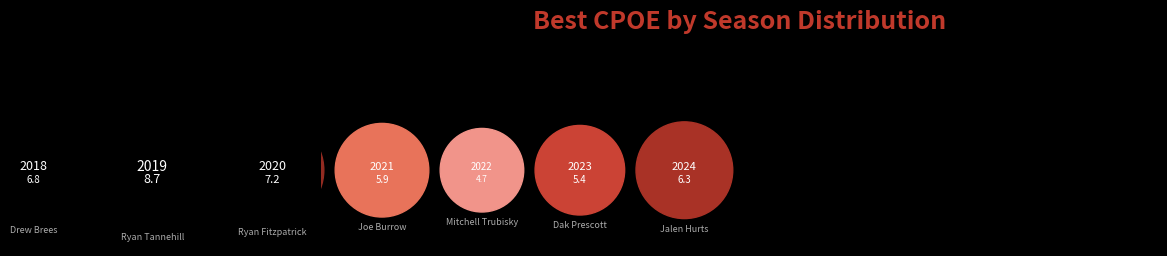

Combined, what portion of the pie is 2020 and 2019?

35.3%